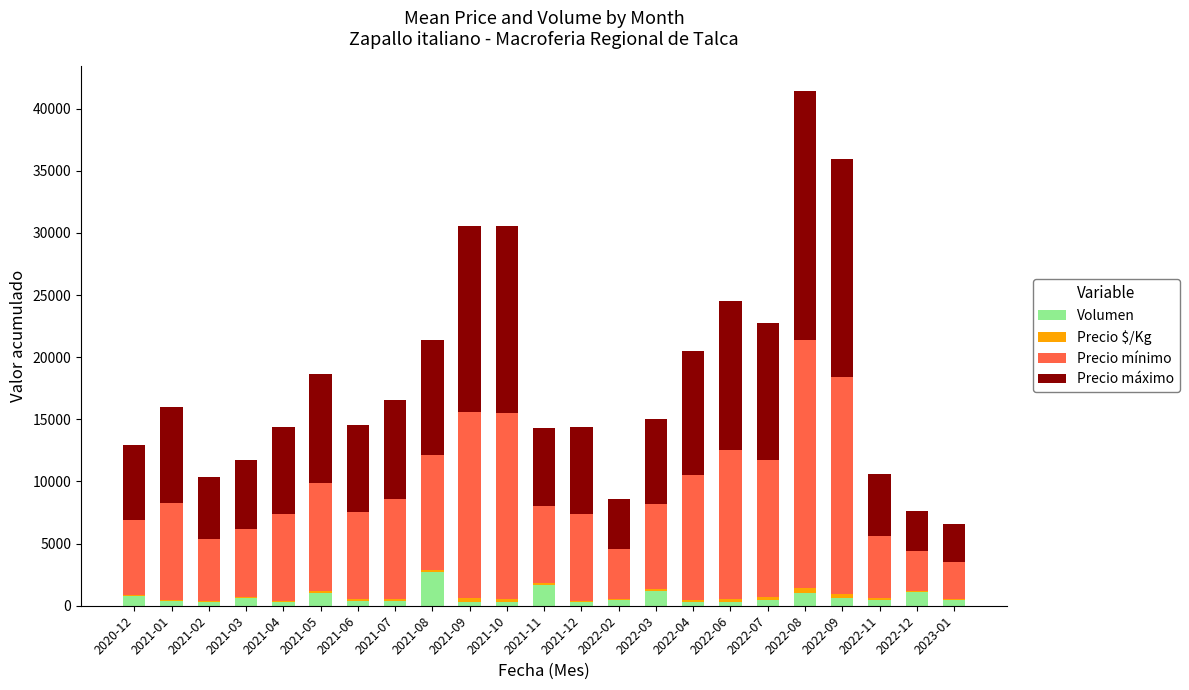

At which category is the sum across all series the highest?

2022-08